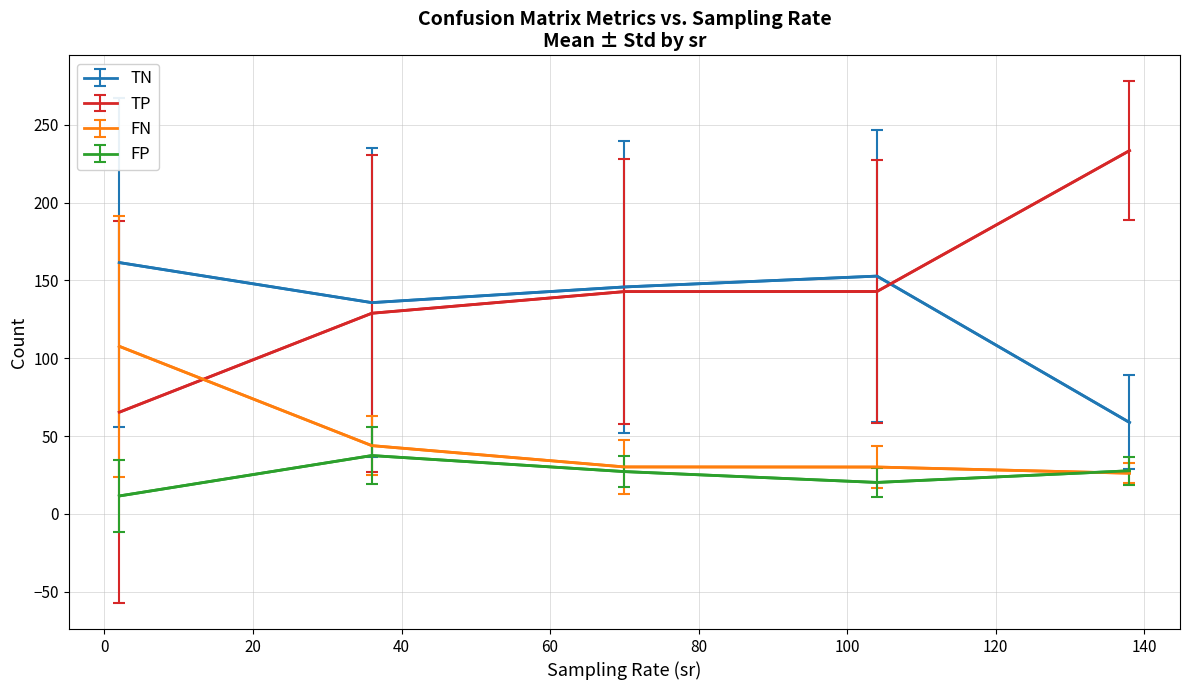

List the series in order of their peak value, lowest first.

FP, FN, TN, TP